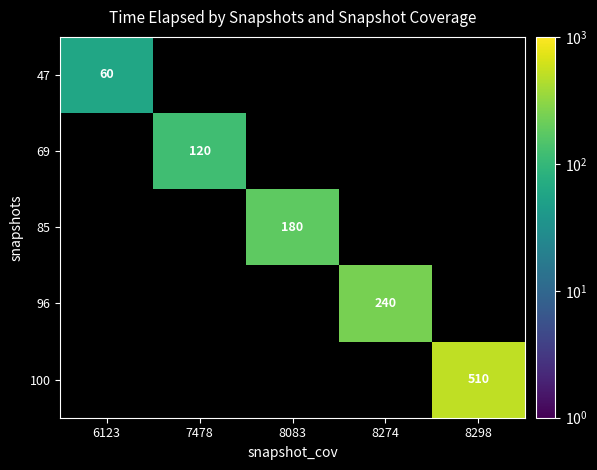

Between 8274 and 8298, which is larger?

8298